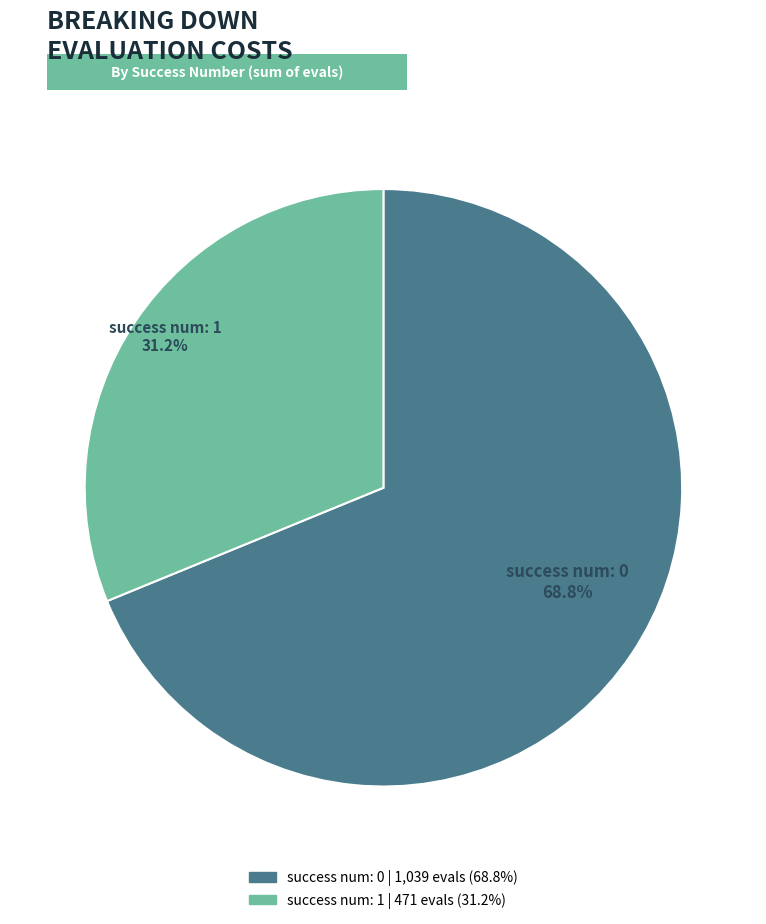

How many segments does this pie chart have?

2